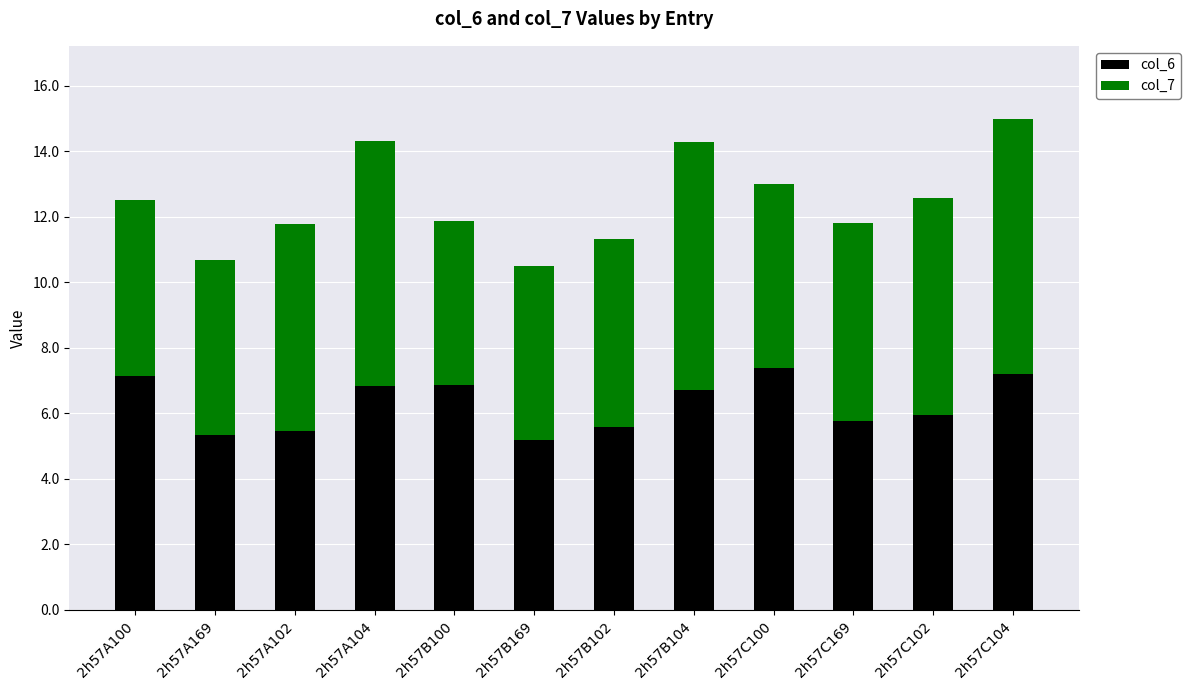

What is the highest value of the col_6 series?

7.4